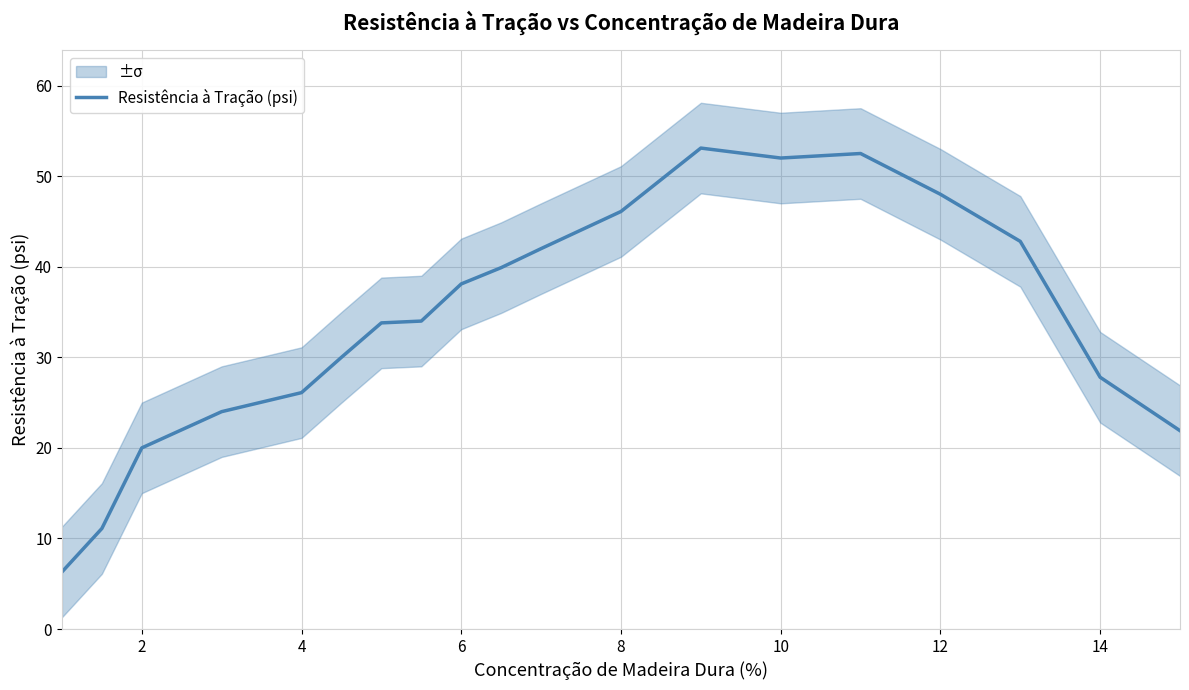

What is the maximum value for Resistência à Tração (psi)?

53.1